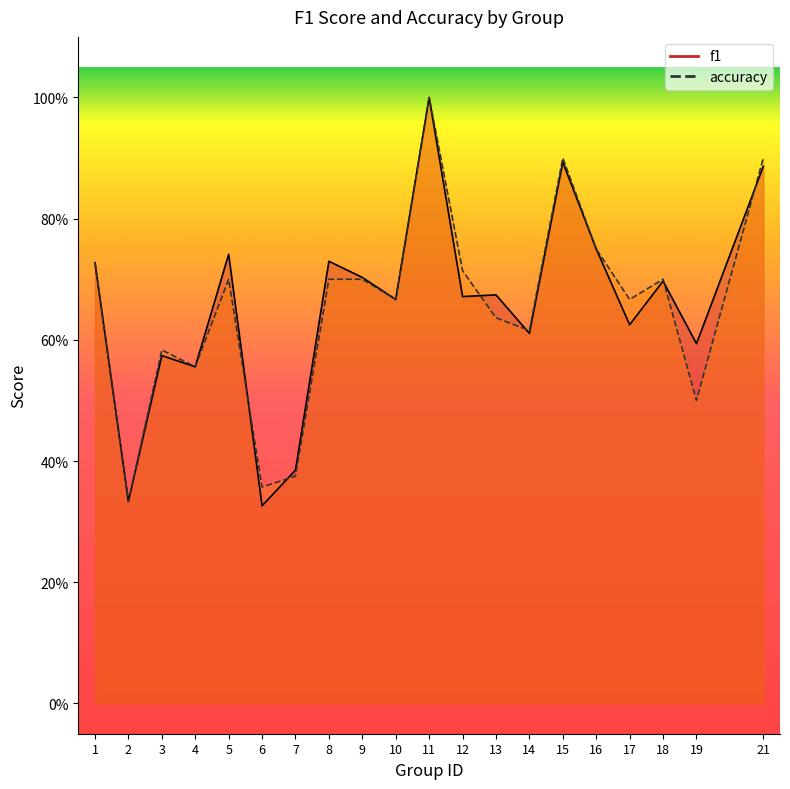

Where is f1 nearest to the value 0?

6